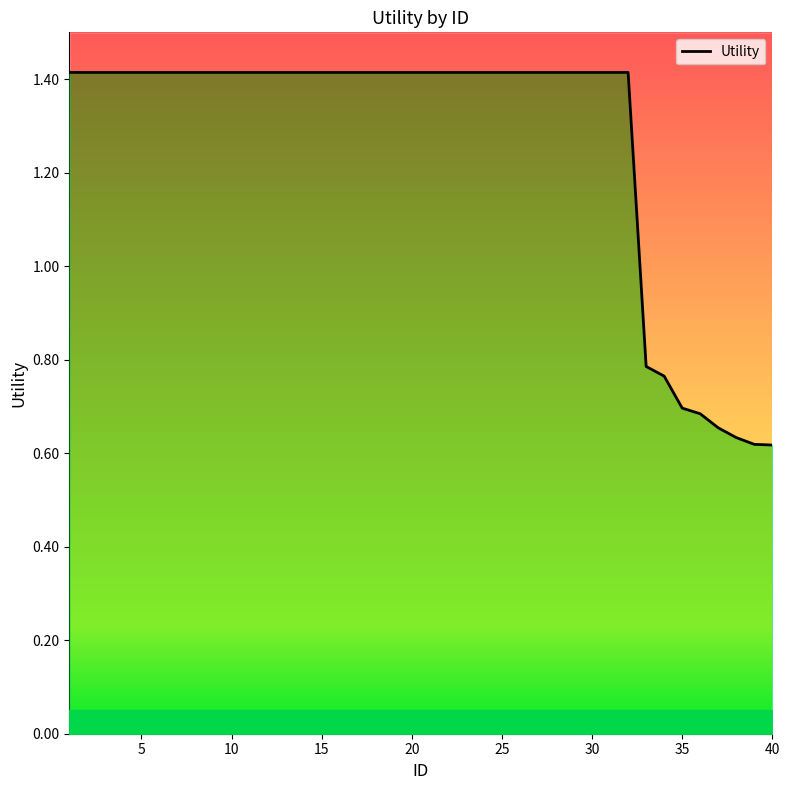

Does the chart display data point markers on the line(s)?

No